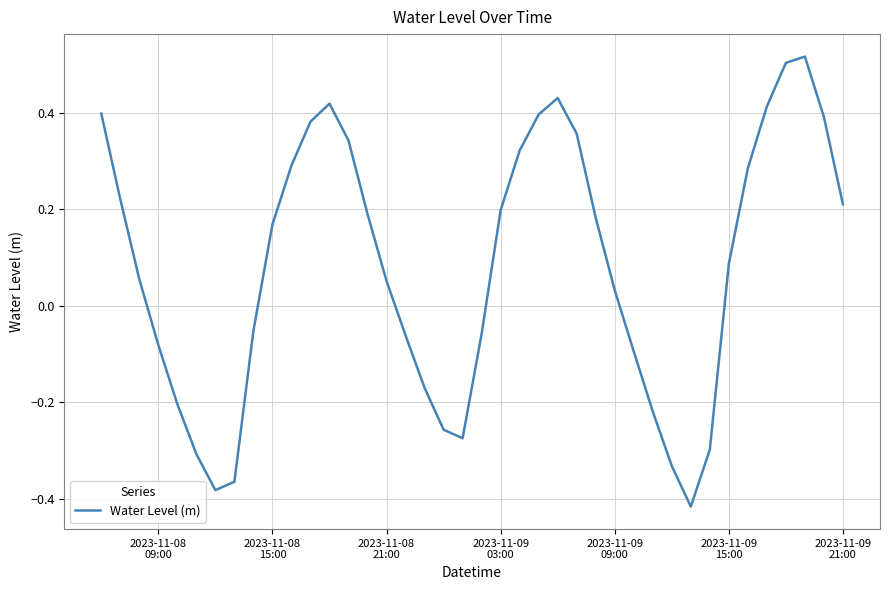

Does the chart display data point markers on the line(s)?

No